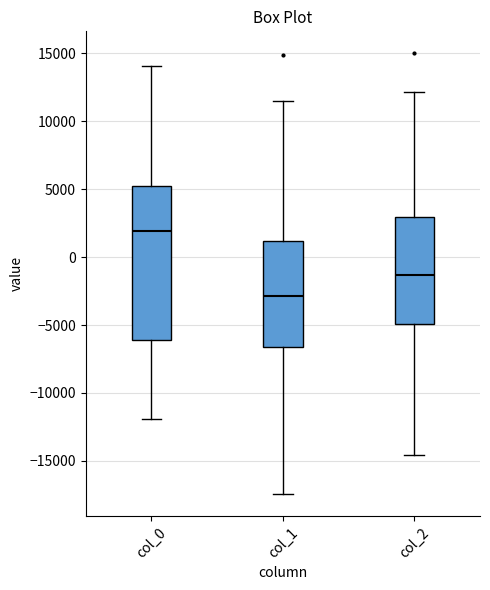

Reading left to right, read every box against the y-axis: the position of its median line, the range the box covers, and the ends of its whiskers. The values are not printed on the chart, so give them approximately, as read against the axis.

col_0: median 2000, box -6000 to 5000, whiskers -12000 to 14000
col_1: median -3000, box -6500 to 1000, whiskers -17500 to 11500
col_2: median -1500, box -5000 to 3000, whiskers -14500 to 12000